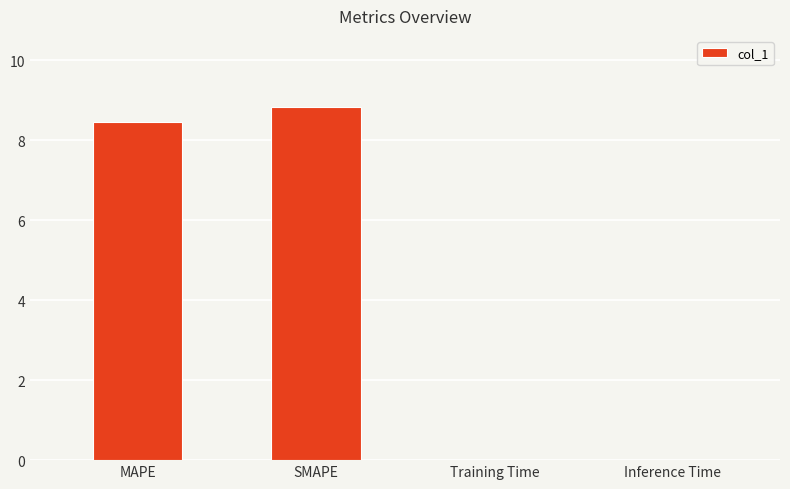

What is the sum of all values?

17.3